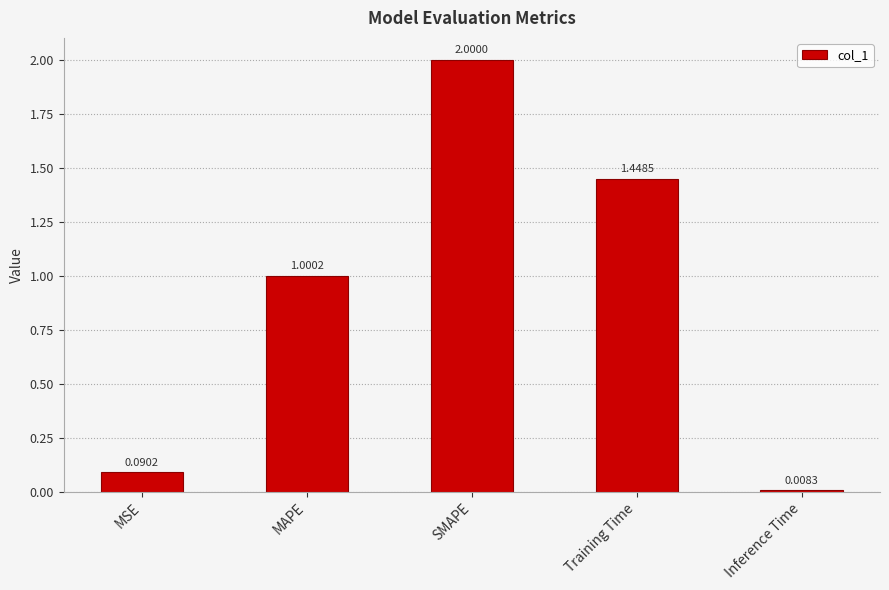

What is the label of the 4th bar from the right?

MAPE